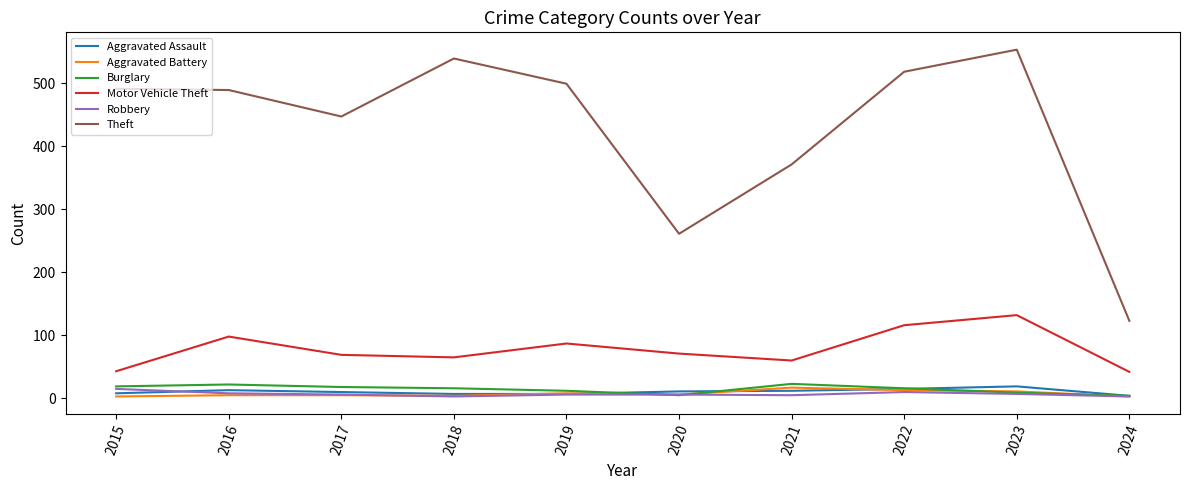

What is the minimum value for Theft?

123